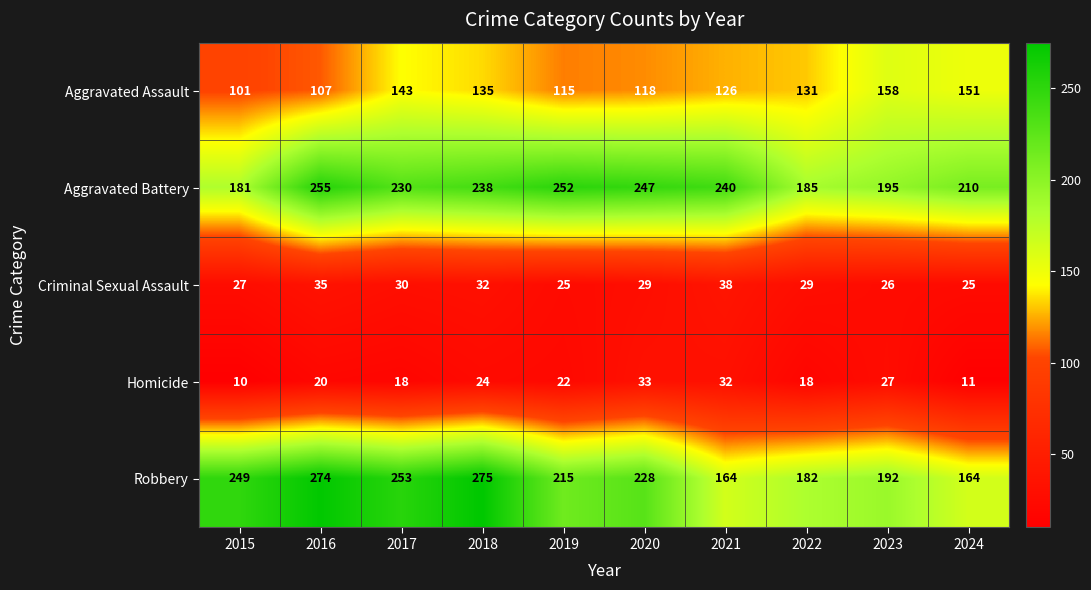

At 2019, list the series in order from smallest to largest.

Homicide, Criminal Sexual Assault, Aggravated Assault, Robbery, Aggravated Battery